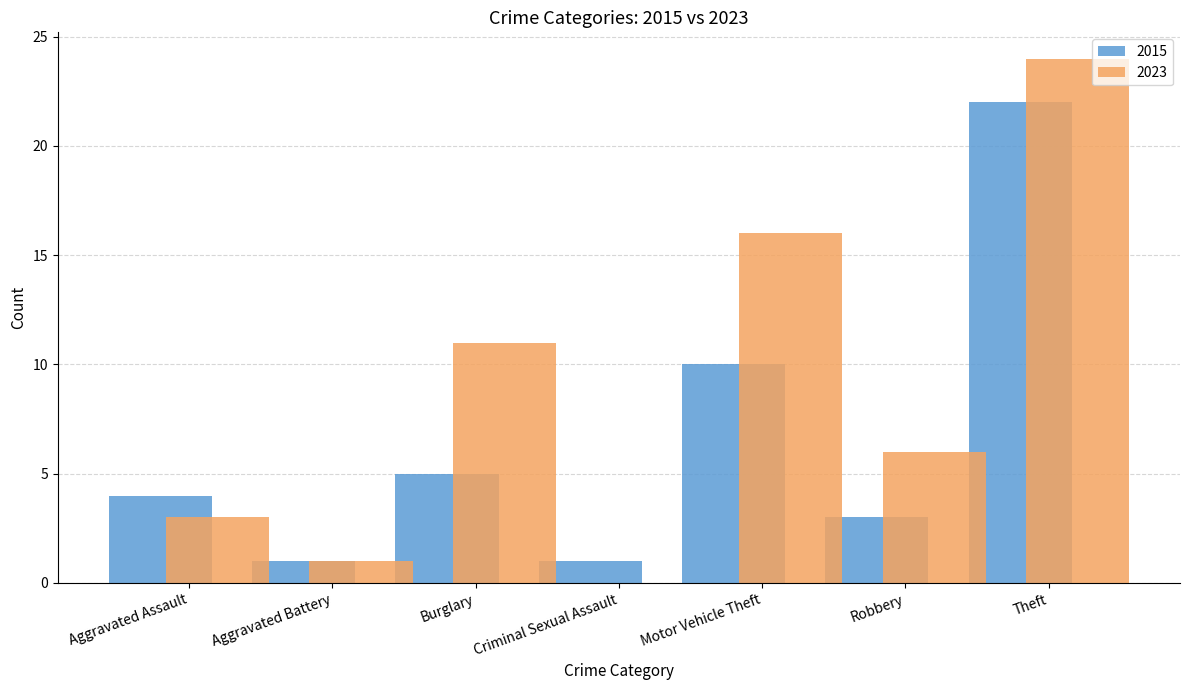

Reading right to left, extract all data points from this chart.

2015: 22	3	10	1	5	1	4
2023: 24	6	16	0	11	1	3